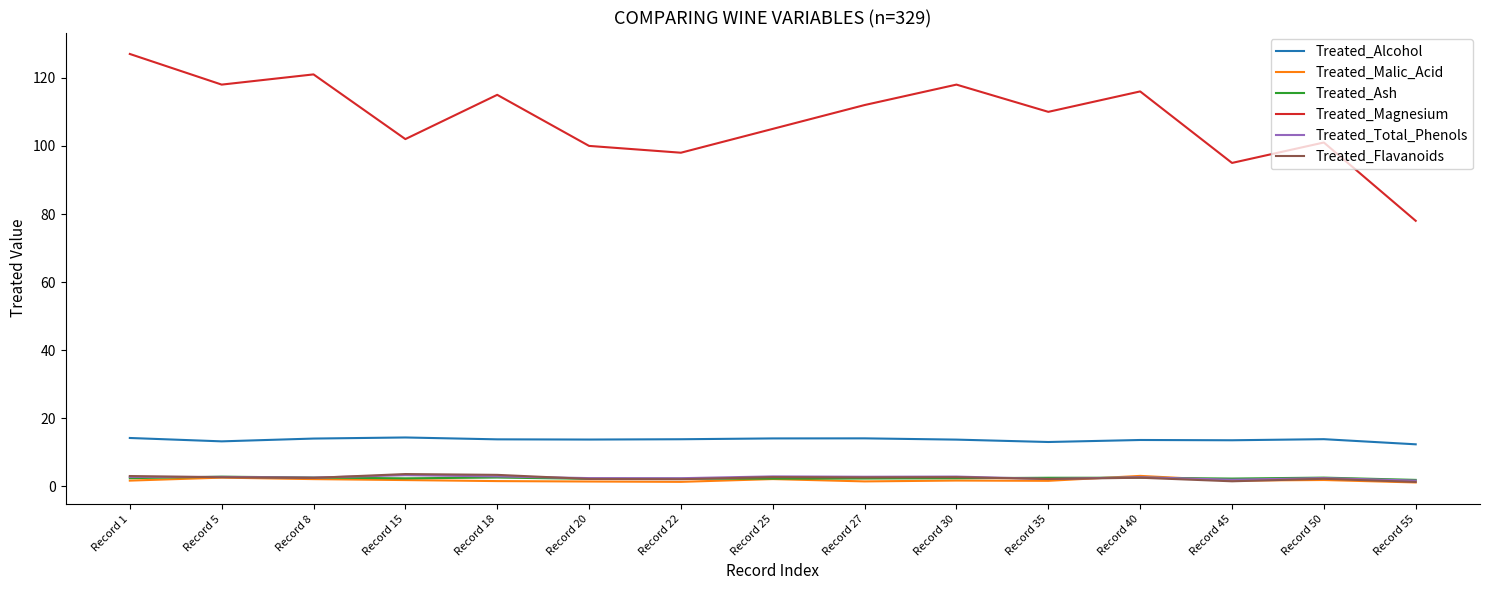

Between Record 27 and Record 55, which series saw the biggest shift?

Treated_Magnesium